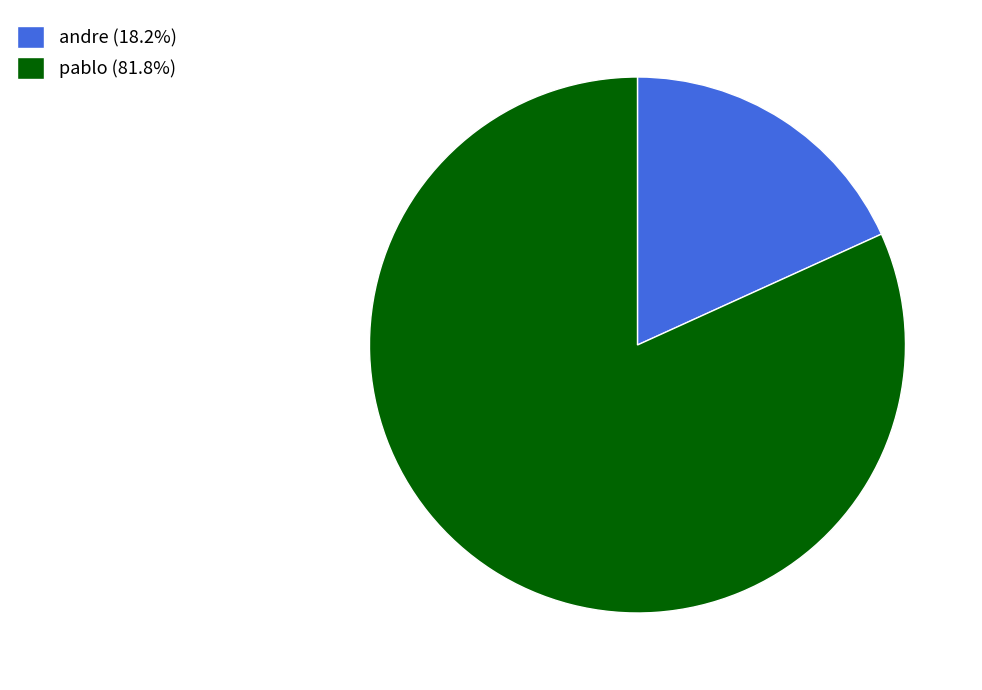

Rank the categories by value from lowest to highest.

andre, pablo